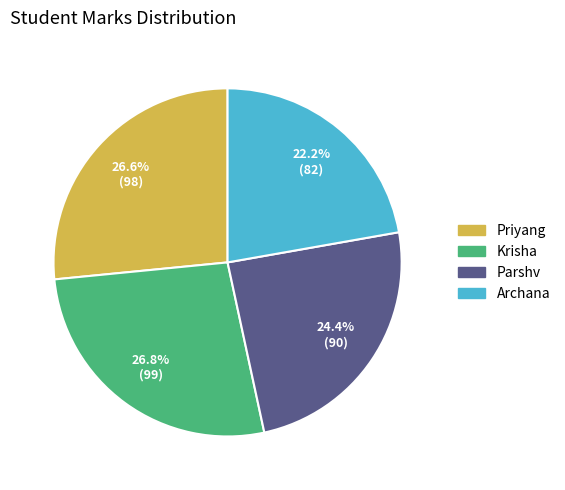

Is there a majority slice in this chart?

No